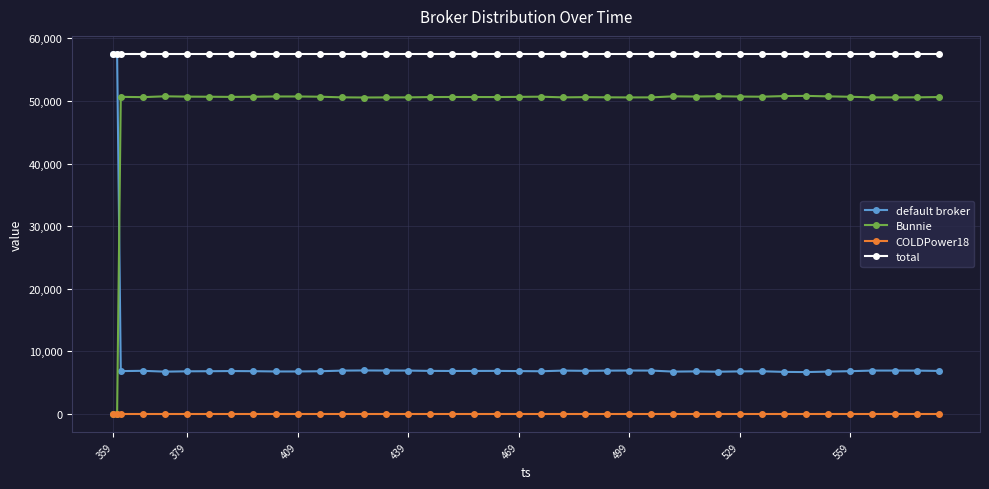

What is the maximum value shown in the chart?

57512